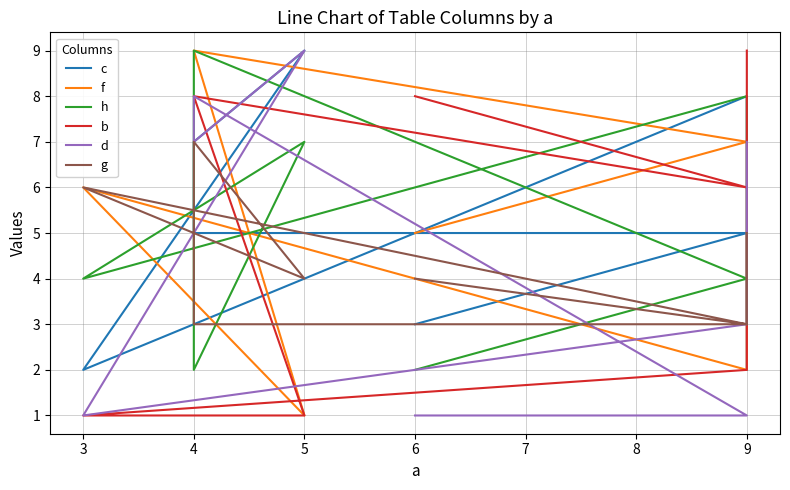

How many data points in c are less than 5?

3